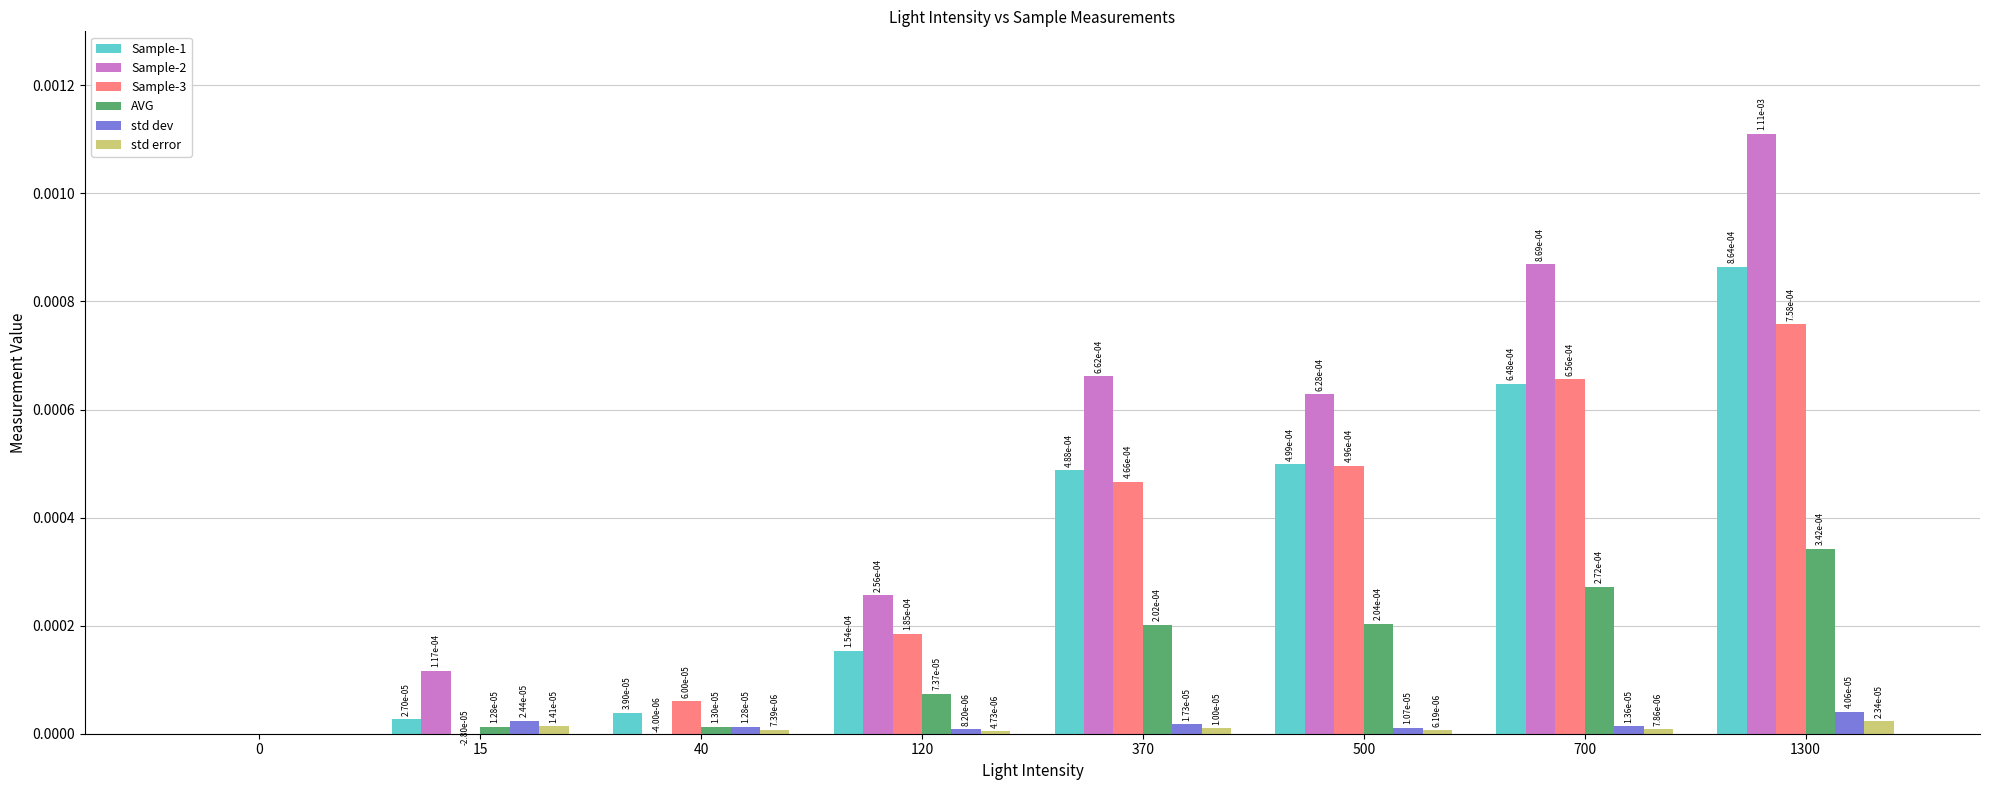

What are all the series names shown in the legend?

Sample-1, Sample-2, Sample-3, AVG, std dev, std error